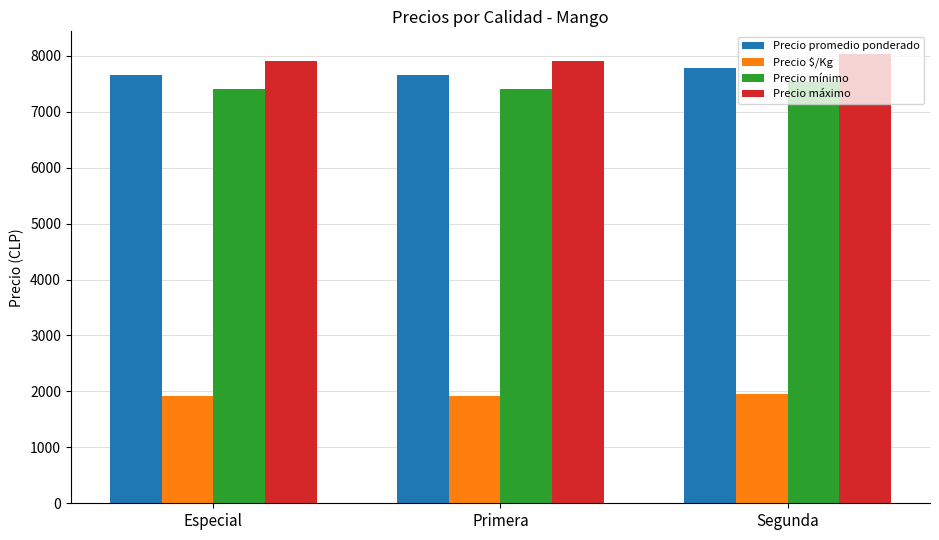

What is the difference between the highest and lowest values at Especial?

5987